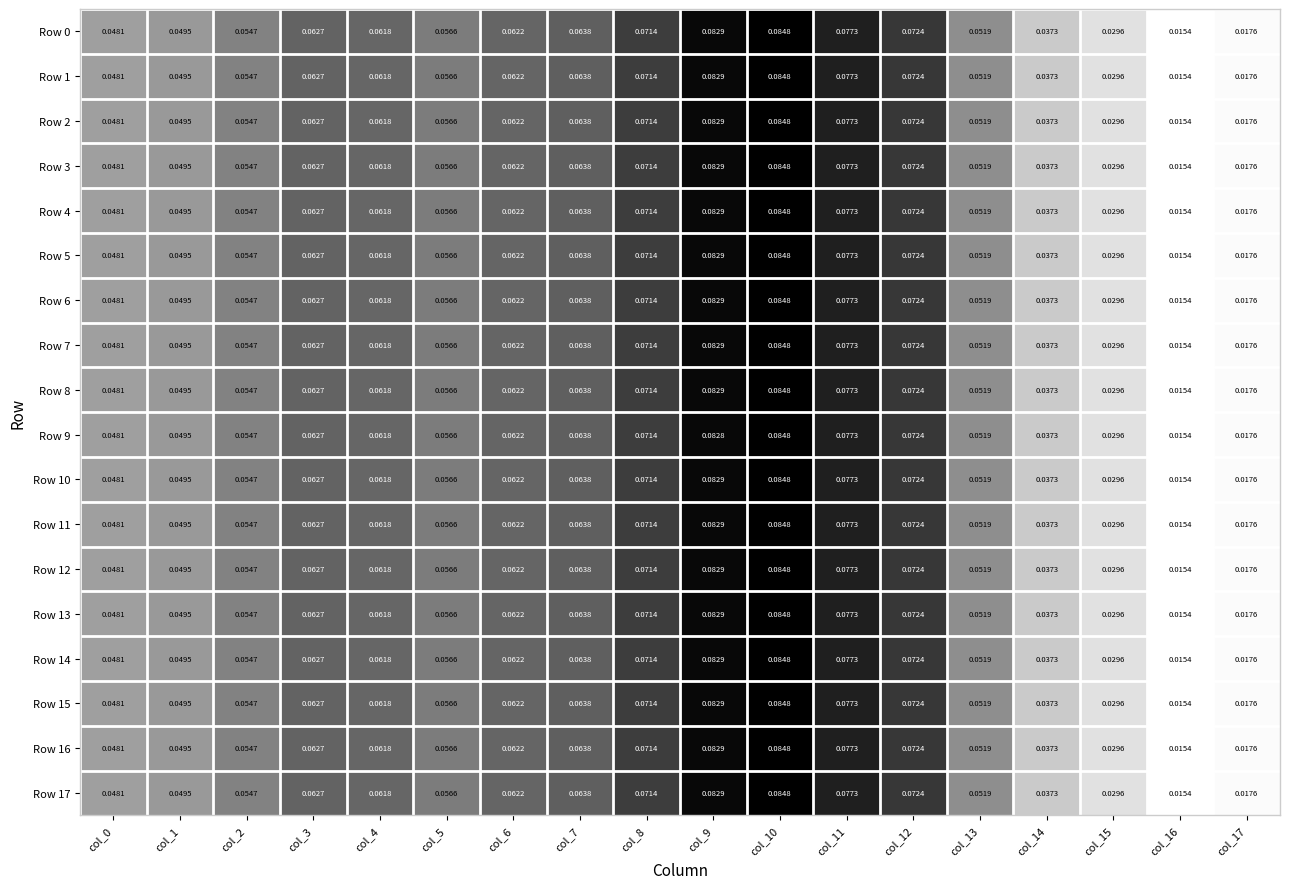

Is the value of Row 4 at col_14 greater than the value of Row 6 at col_9?

No